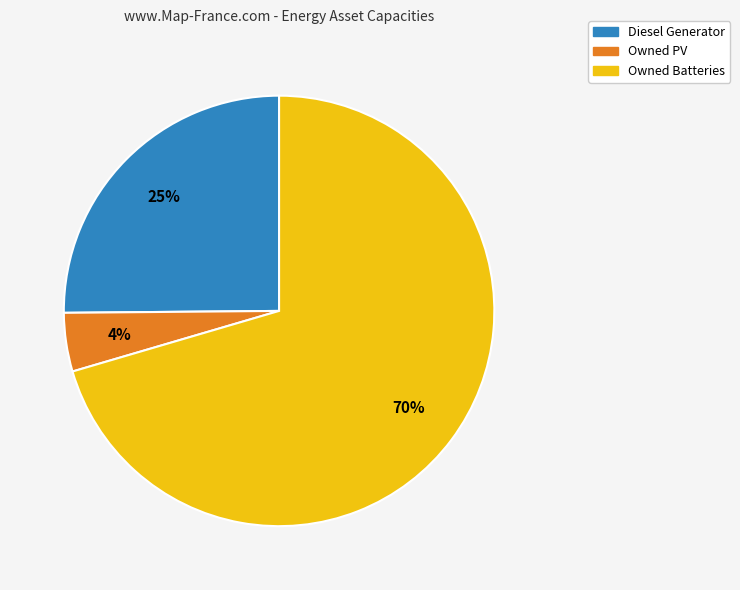

Which has a higher value, Diesel Generator or Owned Batteries?

Owned Batteries